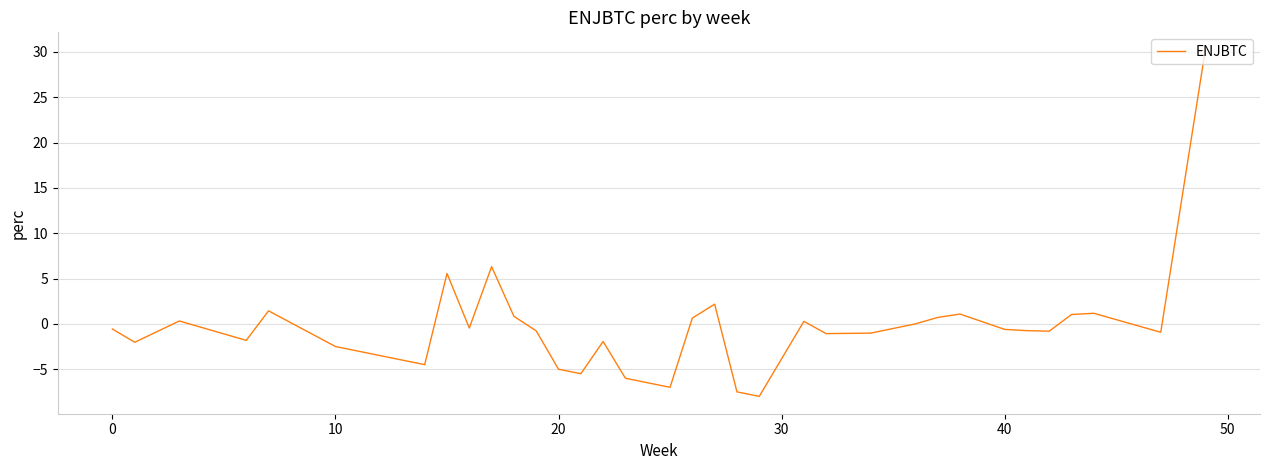

What is the difference between the maximum and minimum values?

38.2